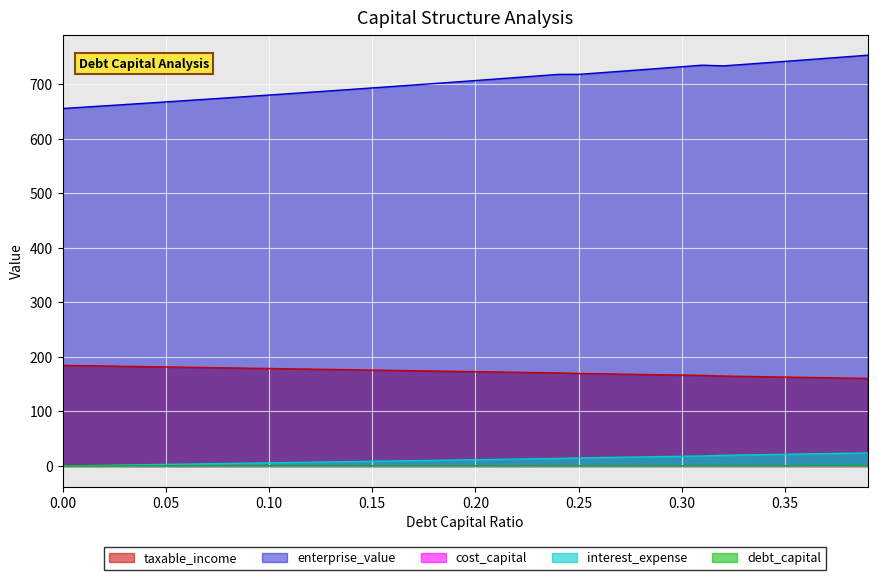

Rank the categories by taxable_income value from highest to lowest.

0.39, 0.38, 0.37, 0.36, 0.35, 0.34, 0.33, 0.32, 0.31, 0.3, 0.29, 0.28, 0.27, 0.26, 0.25, 0.24, 0.23, 0.22, 0.21, 0.2, 0.19, 0.18, 0.17, 0.16, 0.15, 0.14, 0.13, 0.12, 0.11, 0.1, 0.09, 0.08, 0.07, 0.06, 0.05, 0.04, 0.03, 0.02, 0.01, 0.0